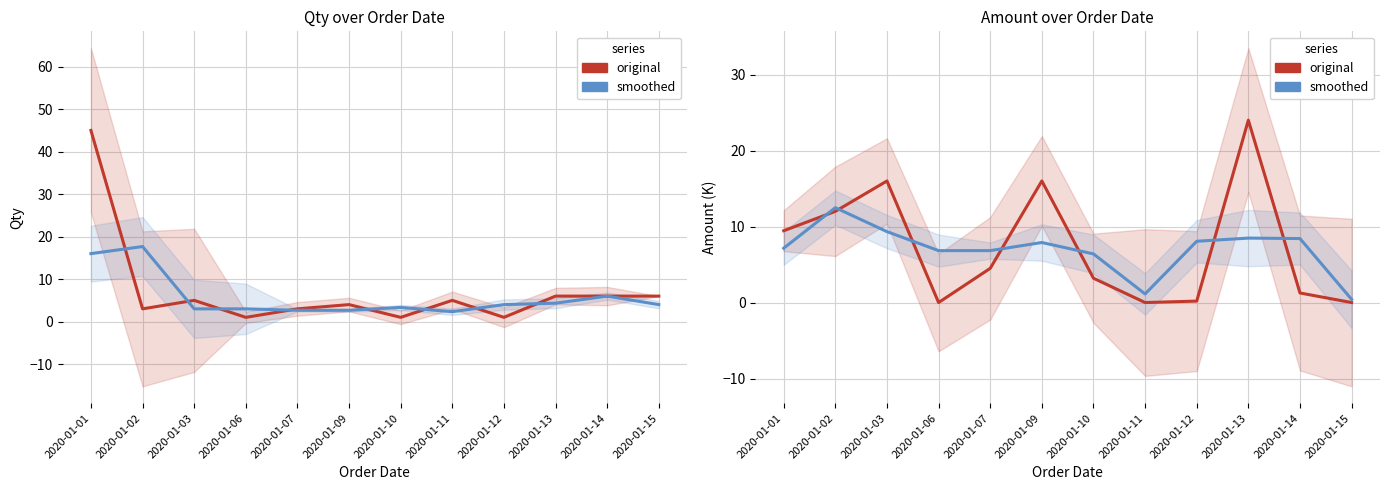

Is it true that Amount (thousands) (smoothed) equals 14.2 at 2020-01-03?

False